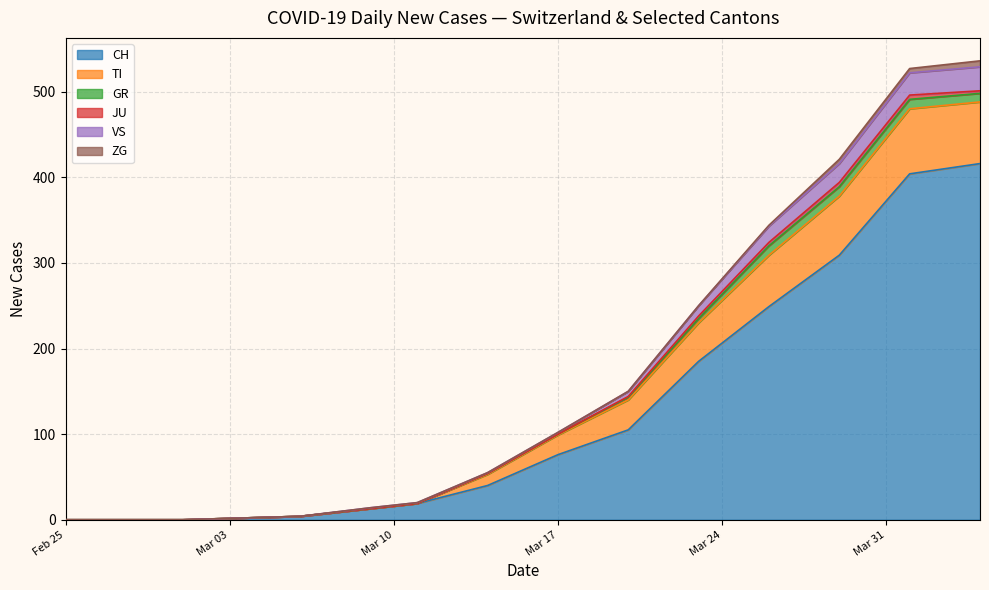

What is the highest value of the CH series?

416